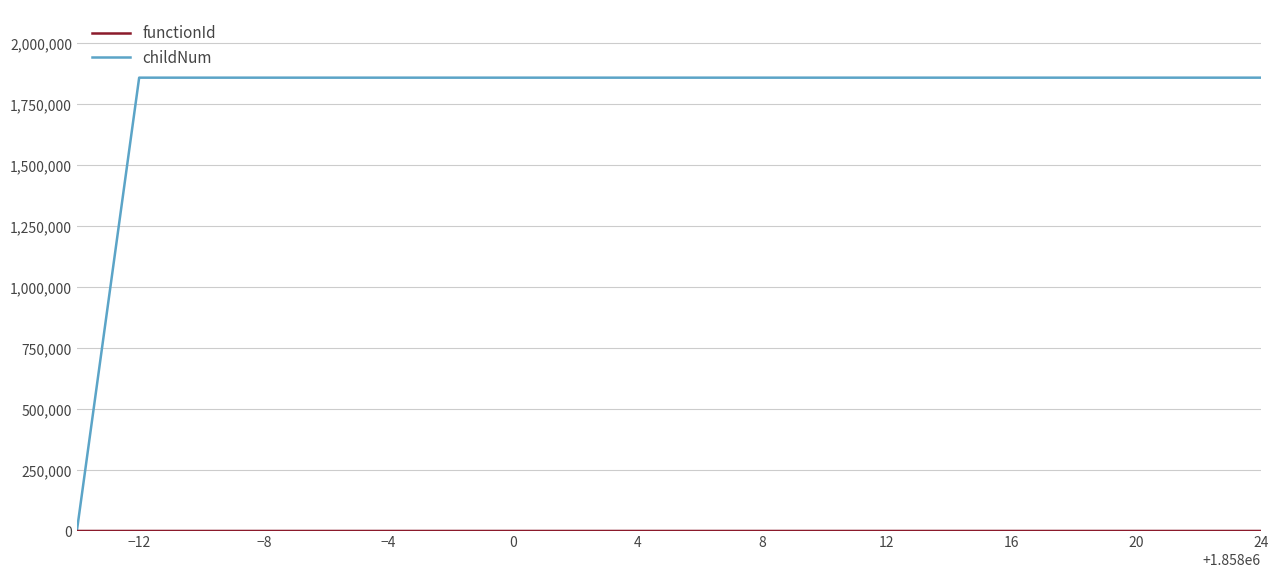

What is the highest value of the functionId series?

1857987